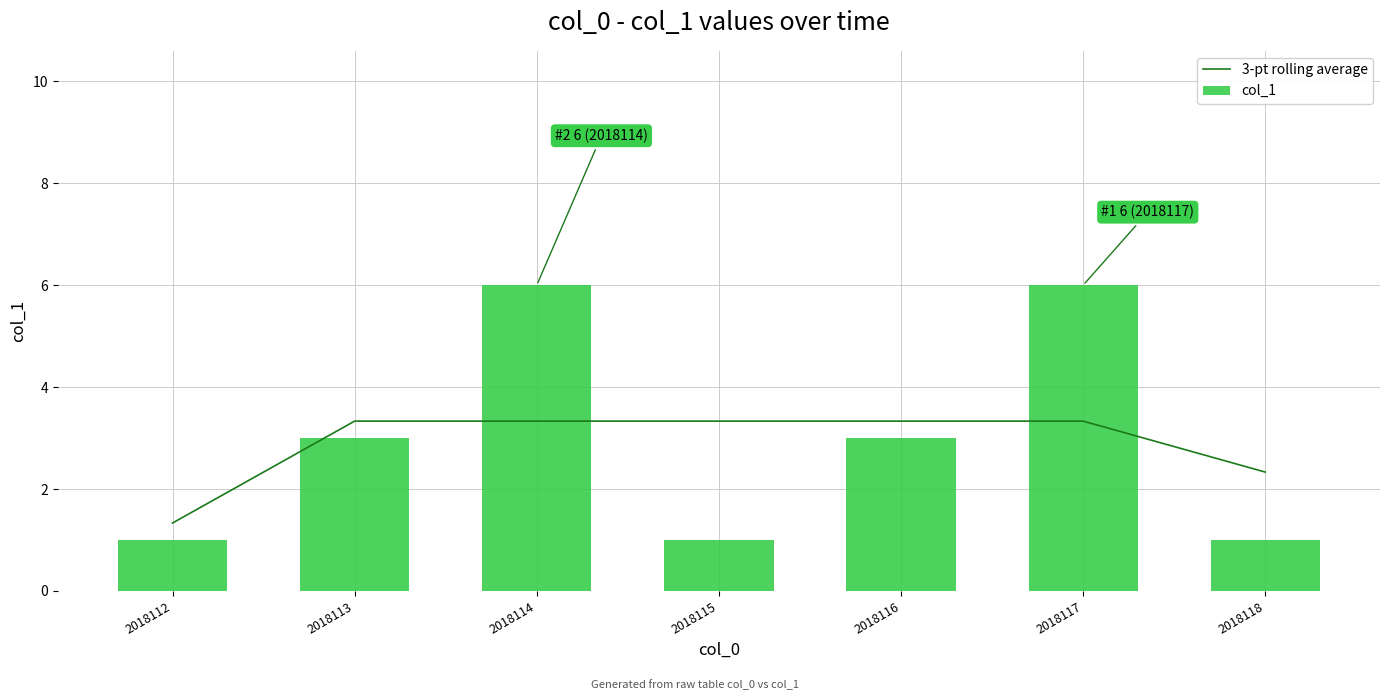

The col_1 series shows 5.2 at 2018113. True or false?

False